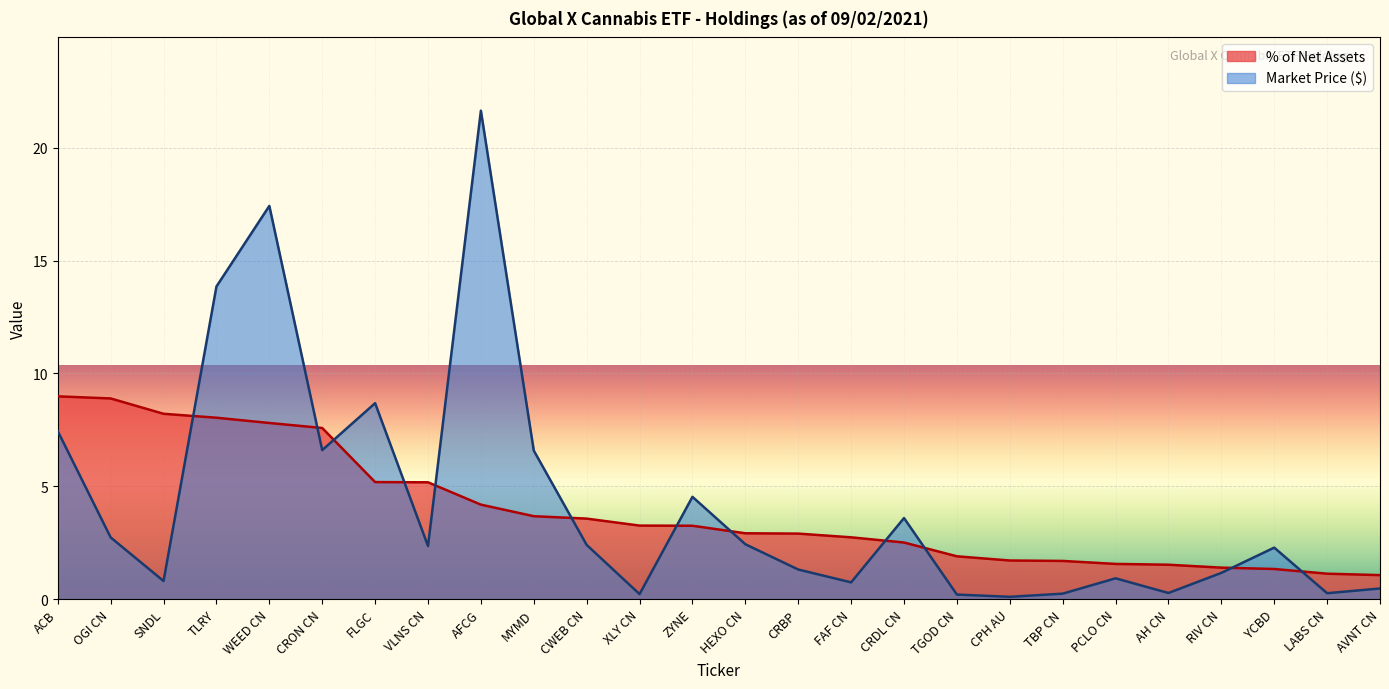

What is the maximum value shown in the chart?

21.6